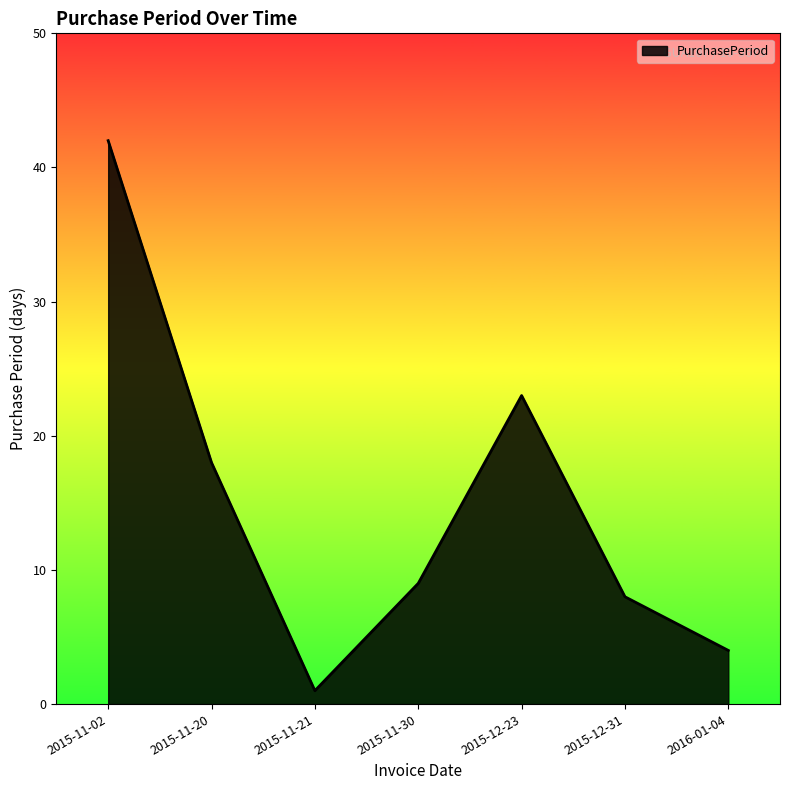

How many categories are shown in the chart?

7